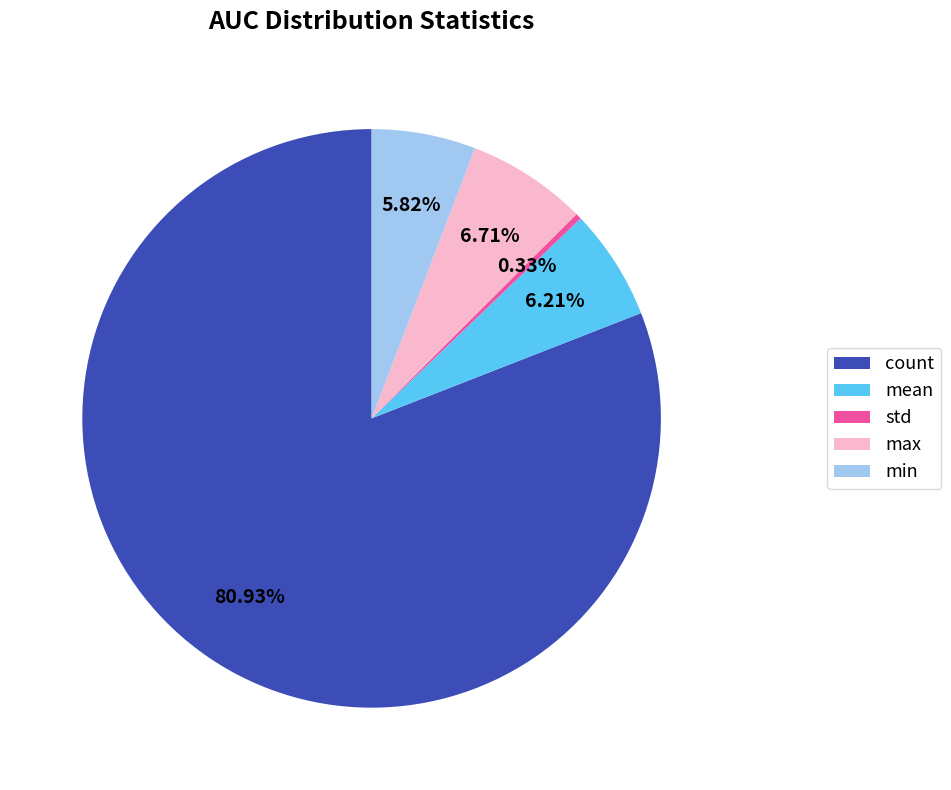

What percentage do mean and max together represent?

12.9%